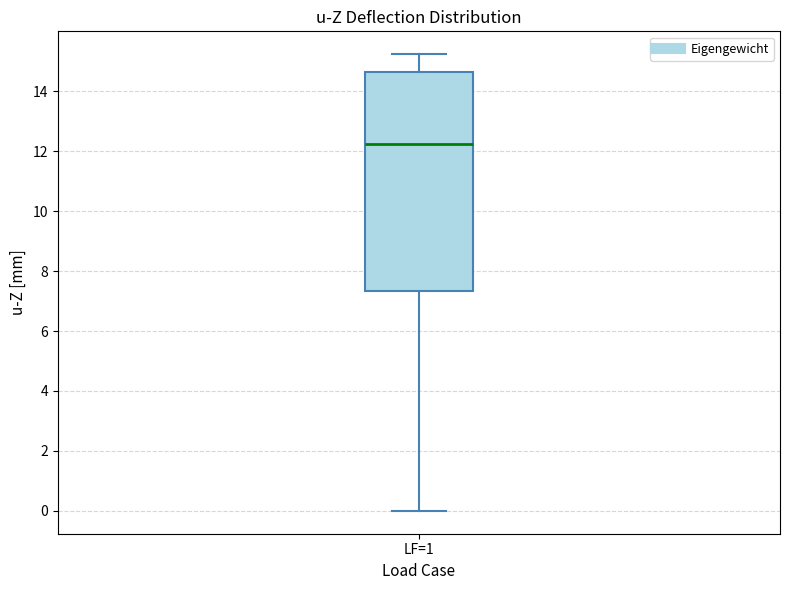

Where is the upper edge of the box for LF=1 on the y-axis? The values are not printed on the chart, so give them approximately, as read against the axis.

14.6